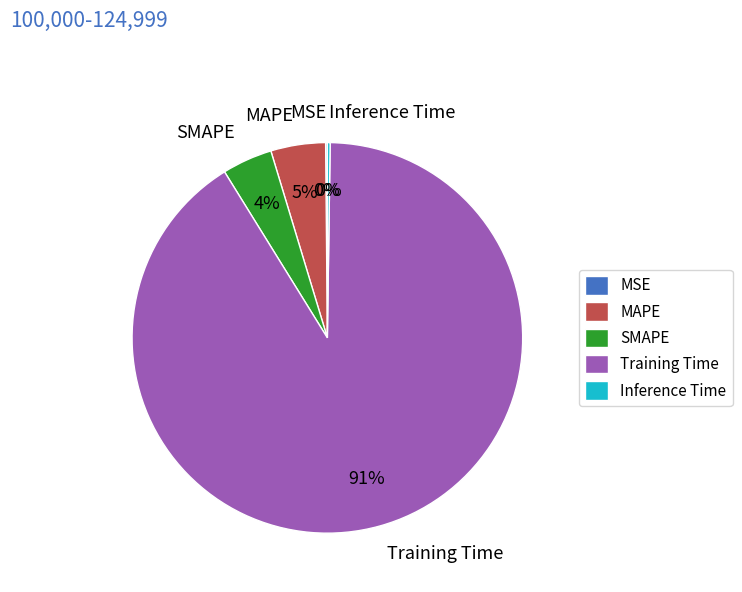

What percentage is the MAPE slice, to the nearest percent?

5%